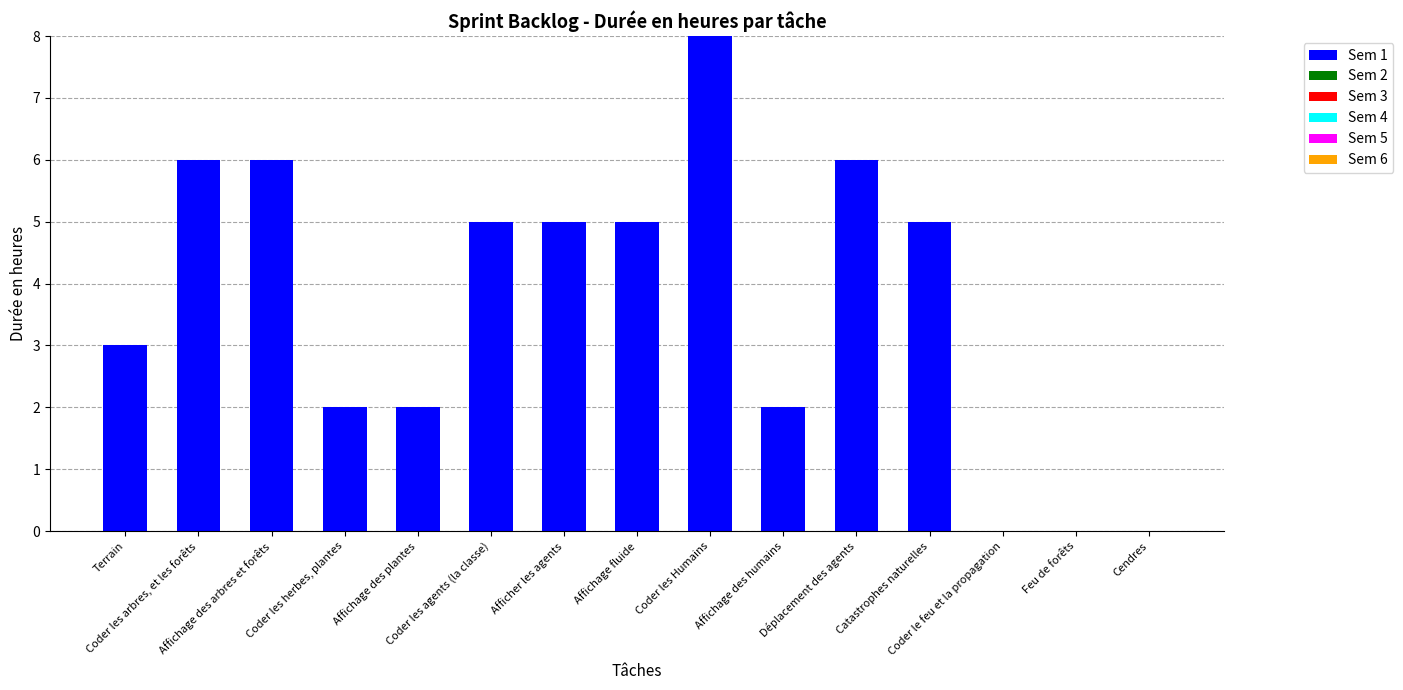

What is the sum of all values?

55